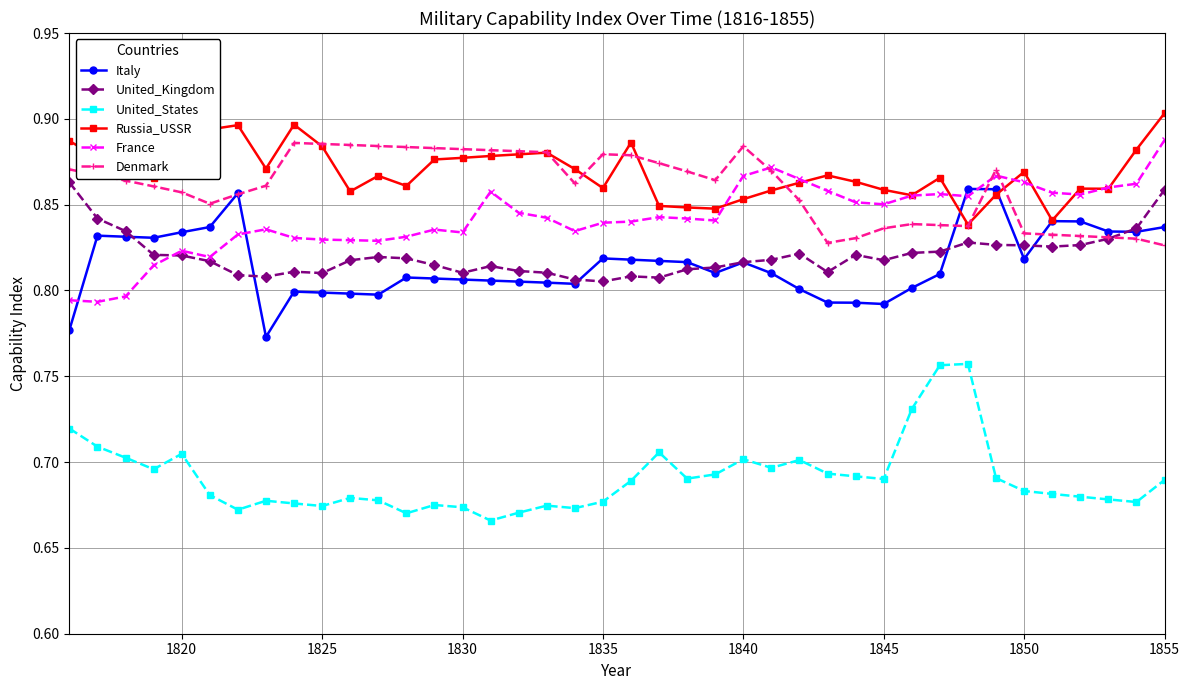

True or false: United_Kingdom has more than 0 points higher than both neighbors.

True